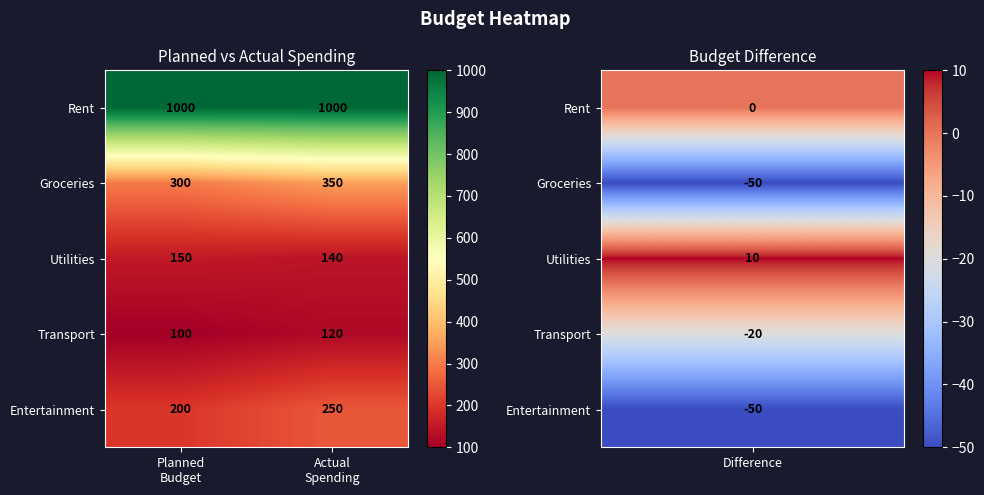

What is the smallest value displayed?

100